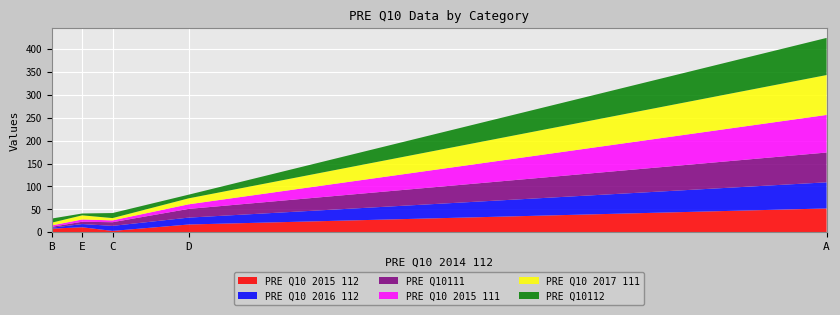

Reading right to left, transcribe all the data shown in this chart.

PRE Q10 2015 112: B=8	E=11	C=3	D=17	A=52
PRE Q10 2016 112: B=2	E=7	C=11	D=15	A=57
PRE Q10111: B=2	E=5	C=8	D=19	A=65
PRE Q10 2015 111: B=3	E=5	C=4	D=10	A=82
PRE Q10 2017 111: B=6	E=9	C=5	D=13	A=87
PRE Q10112: B=9	E=4	C=11	D=8	A=81